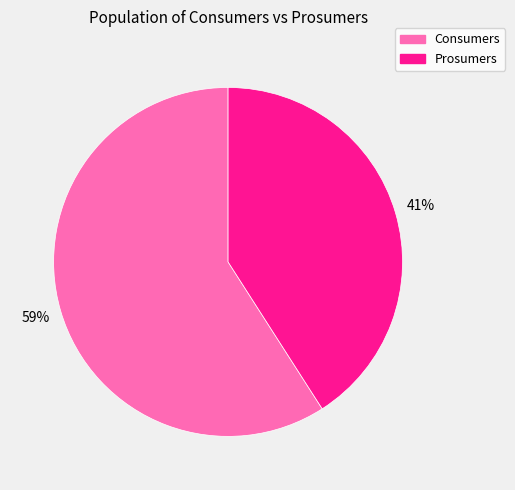

Is it true that Prosumers is 34% of the pie?

False